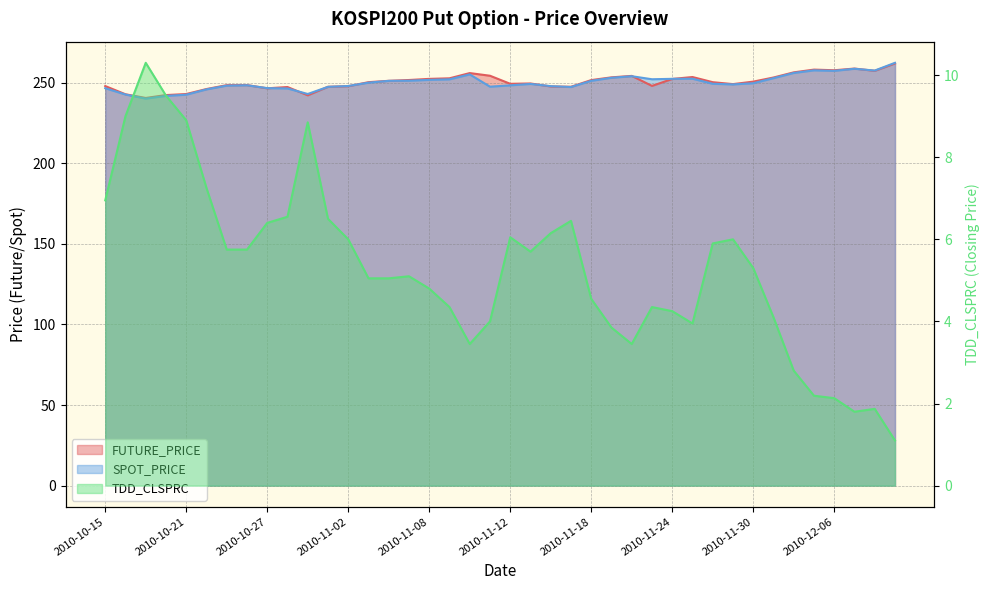

What is the difference between the maximum and second lowest values in the SPOT_PRICE series?

20.5